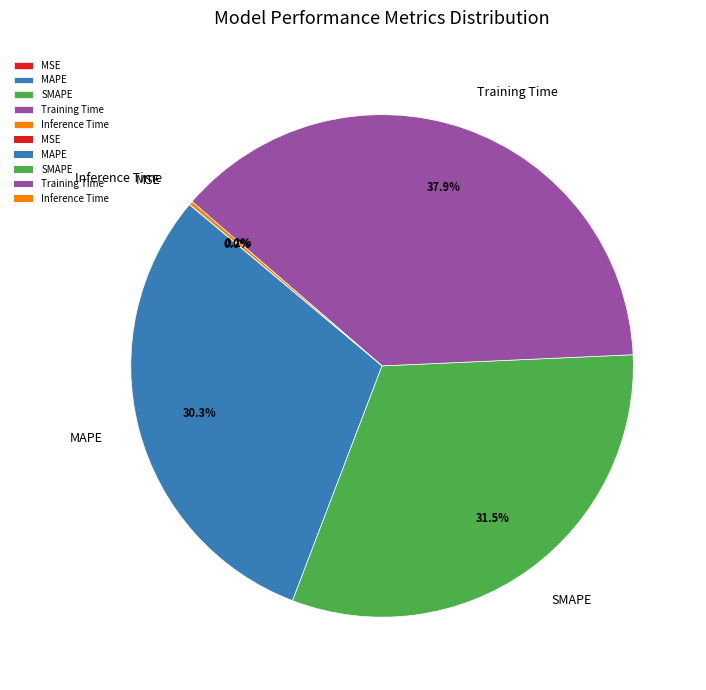

Which has a higher value, MAPE or Training Time?

Training Time